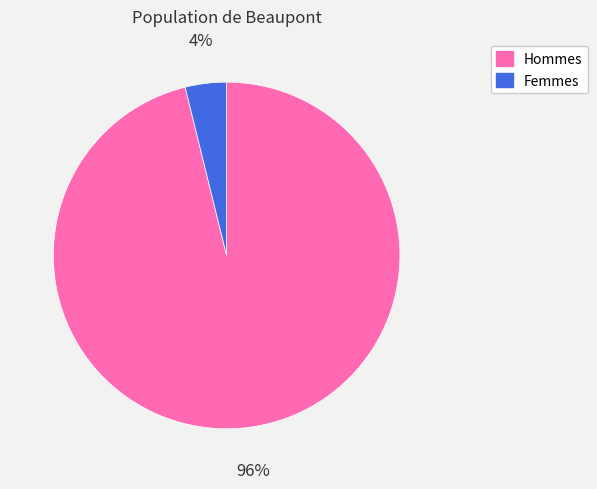

To the nearest percent, what portion does Femmes represent?

4%